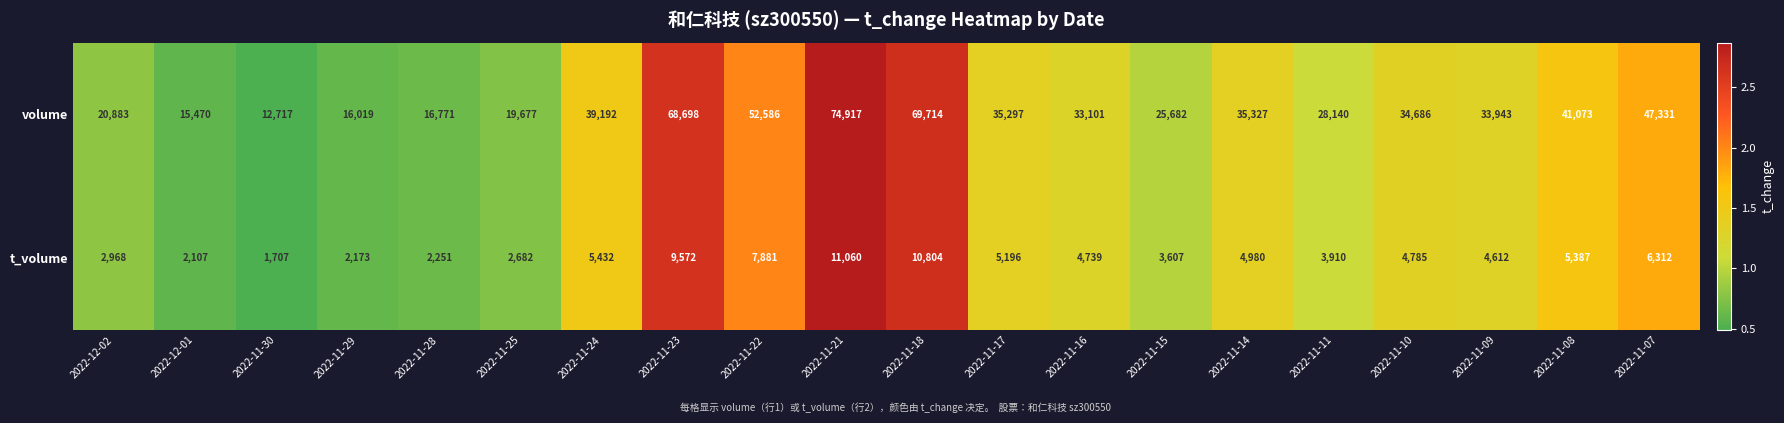

The t_volume series shows 1244 at 2022-11-14. True or false?

False